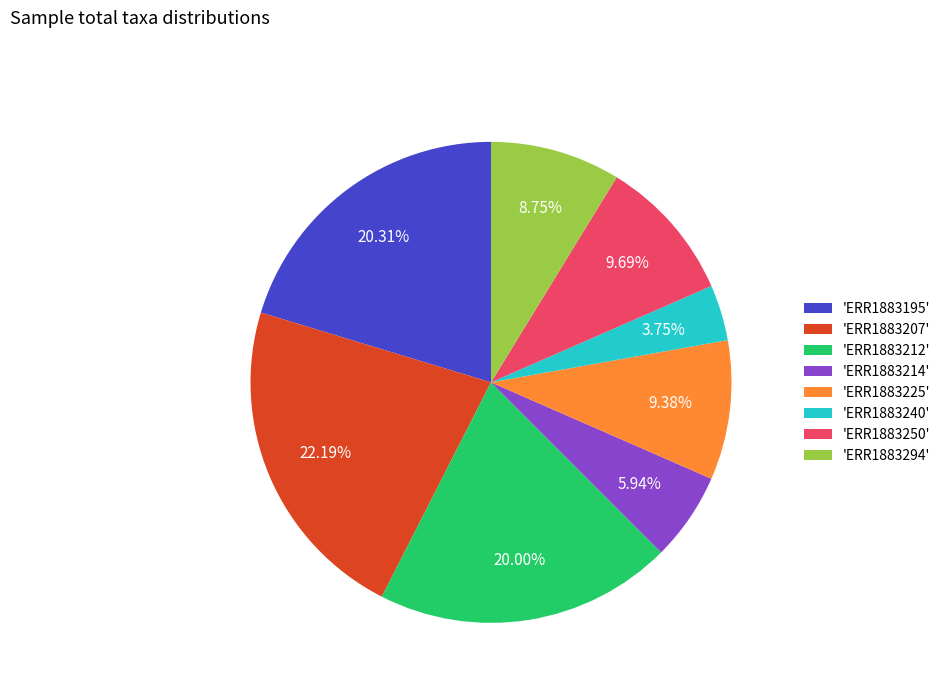

To the nearest percent, what is the difference between the largest and smallest slice percentages?

18%